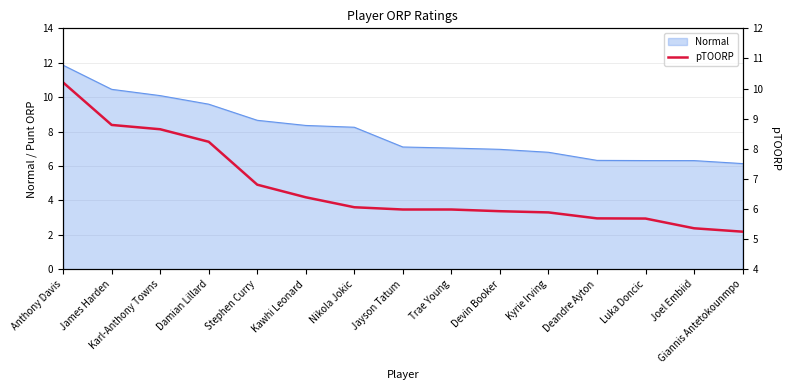

What value does the Normal series have at Anthony Davis?

11.9